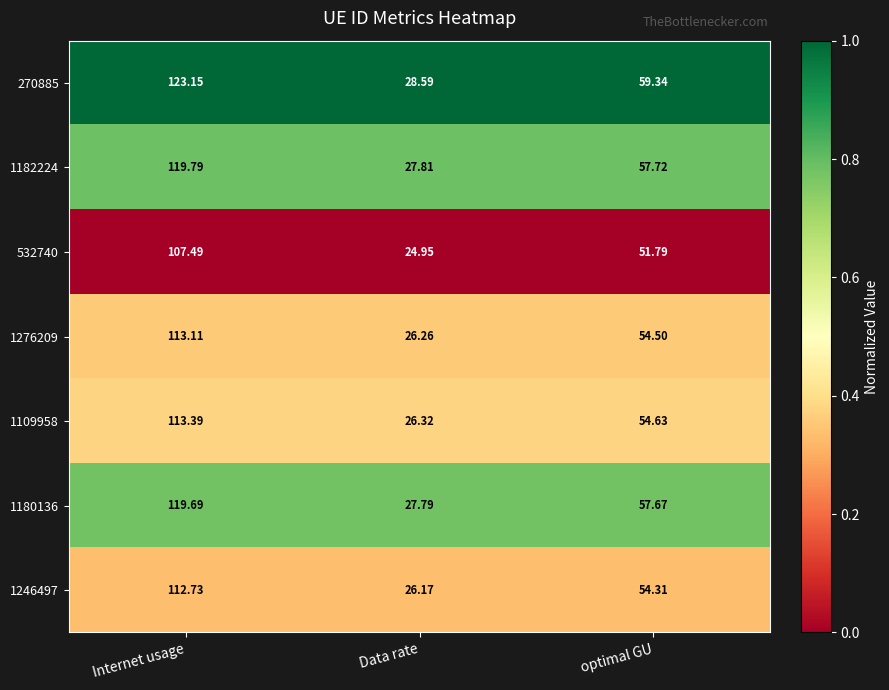

Rank the categories by 1109958 value from highest to lowest.

Internet usage, optimal GU, Data rate